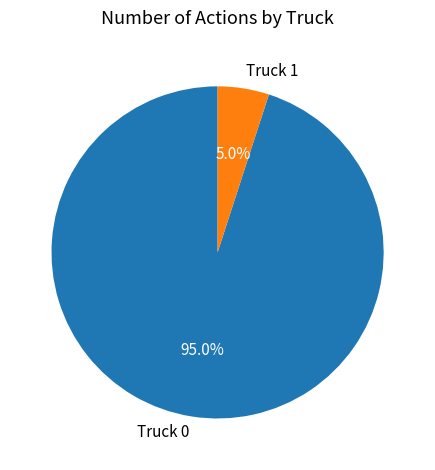

Which slice represents more than half of the pie?

Truck 0